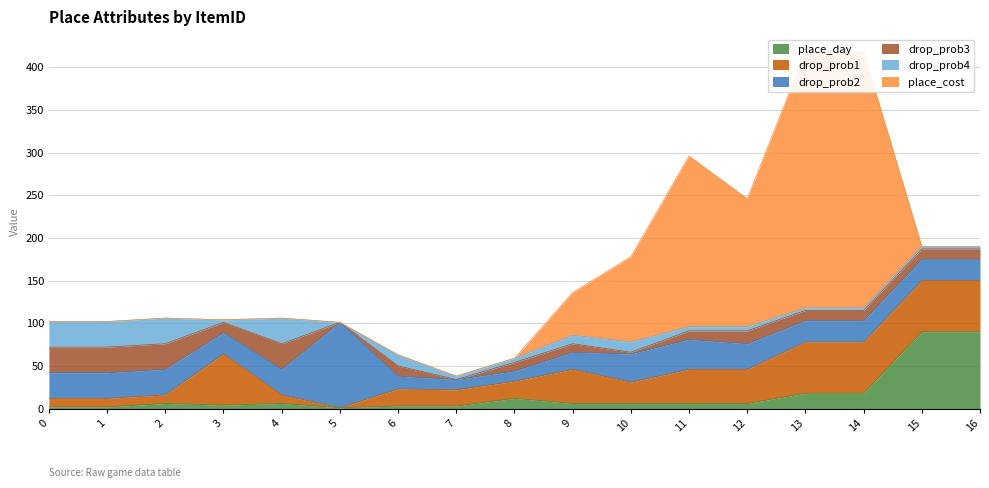

True or false: drop_prob3 has more than 1 interior local peaks.

True